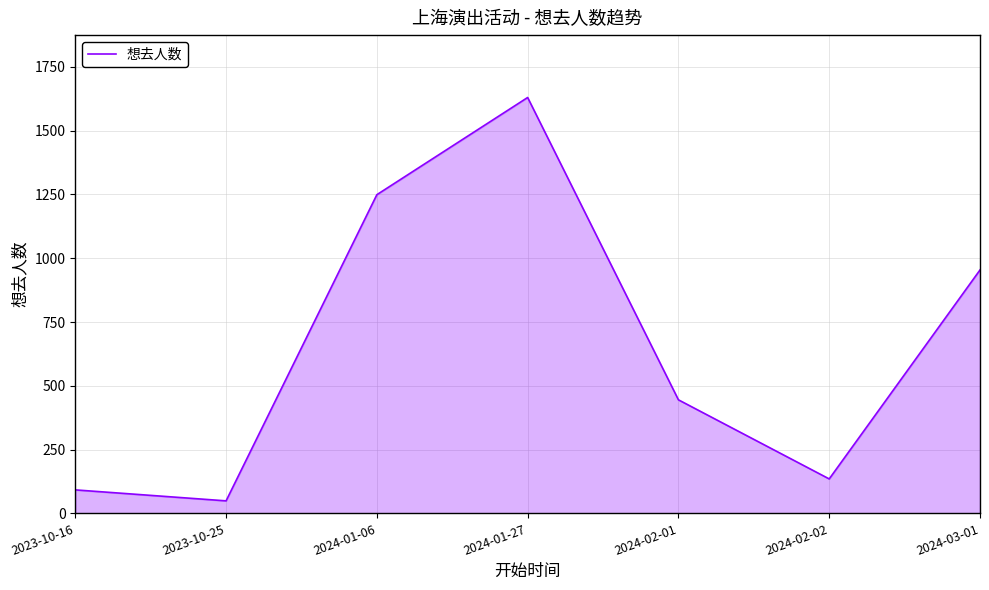

Which category has the lowest value across all series?

2023-10-25